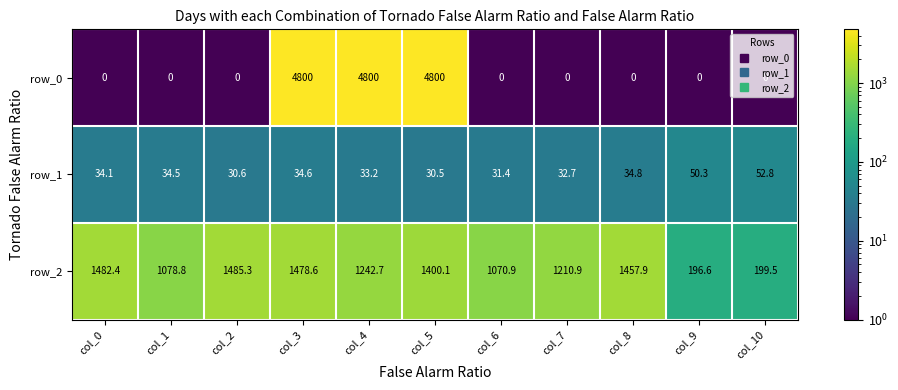

What is the sum of all row_0 values?

14400.0